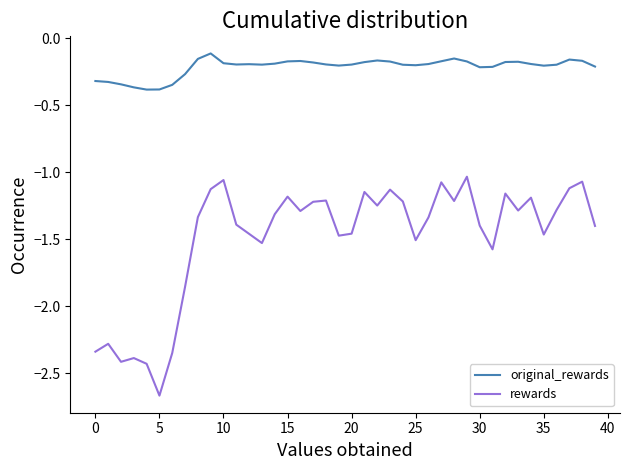

Does the chart display data point markers on the line(s)?

No